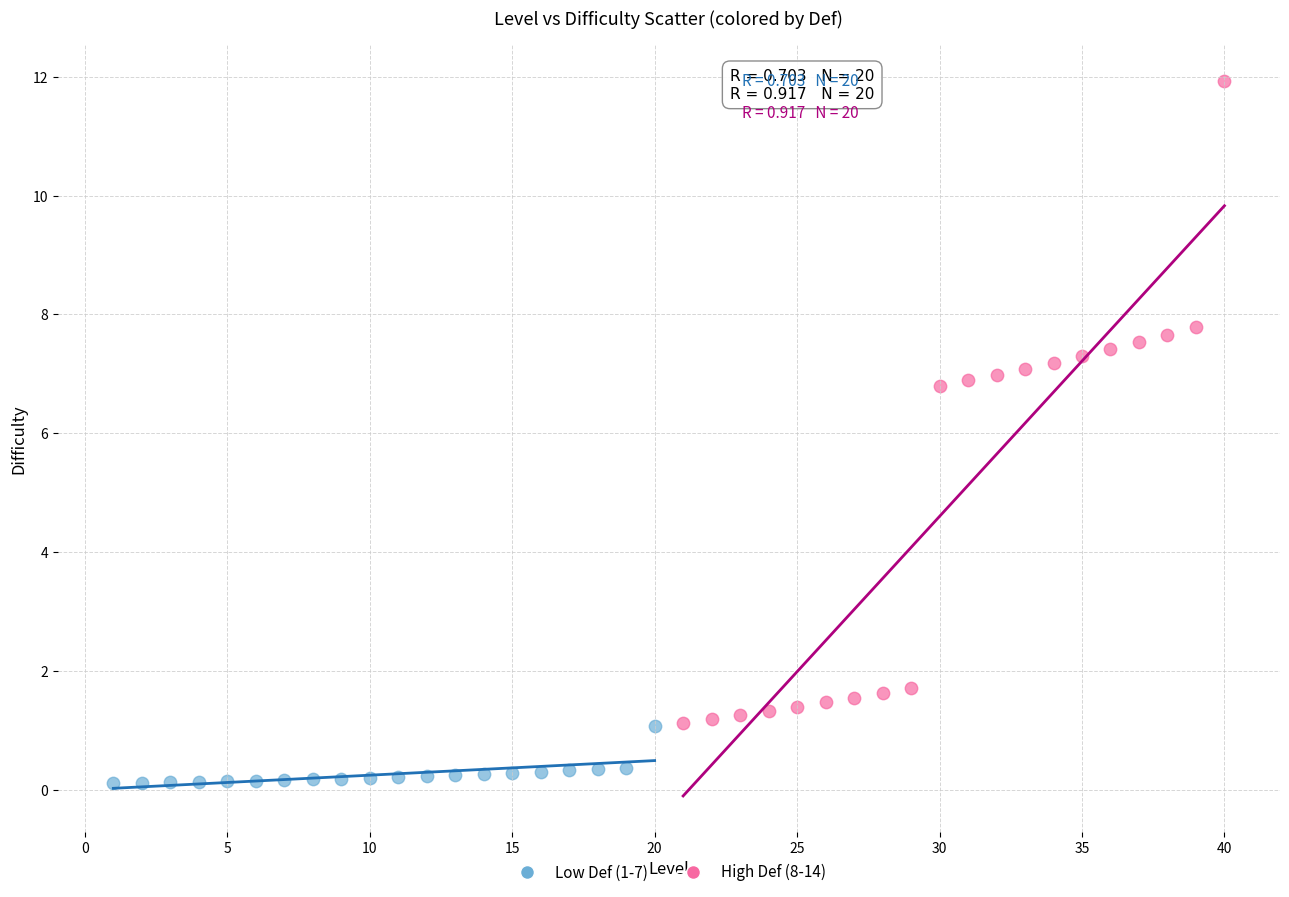

Which series has the widest spread of Y values?

High Def (8-14)